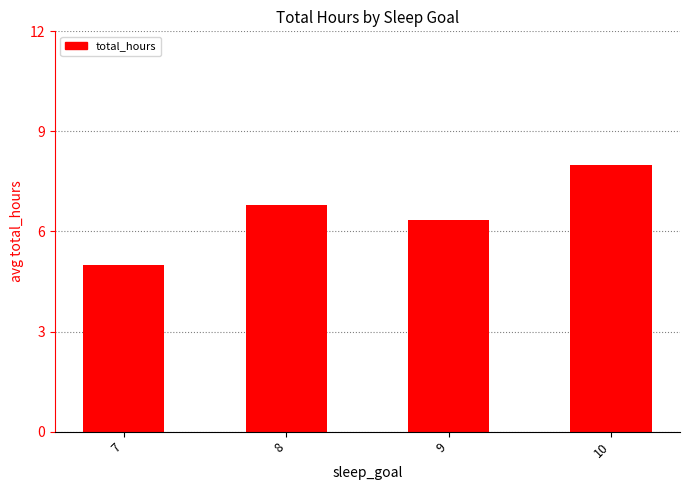

What is the value of the 2nd bar from the left?

6.8